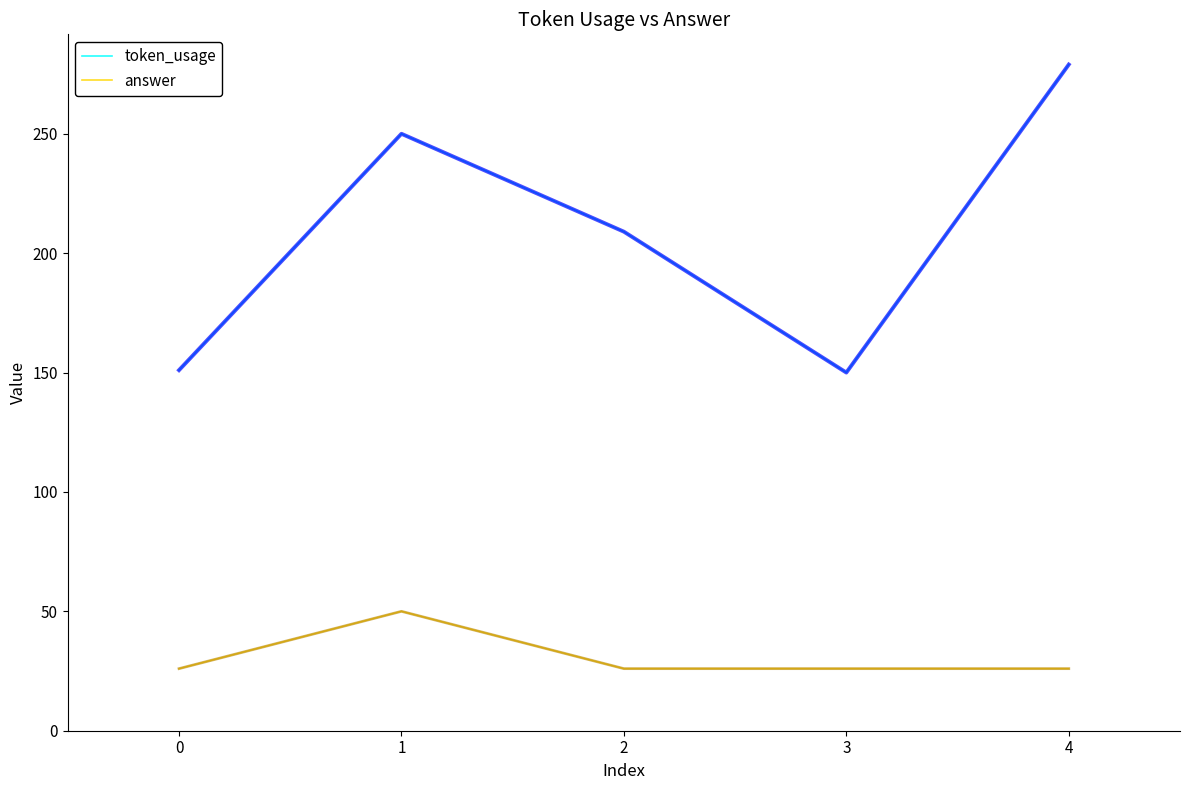

The value of token_usage at 4 is 279. True or false?

True